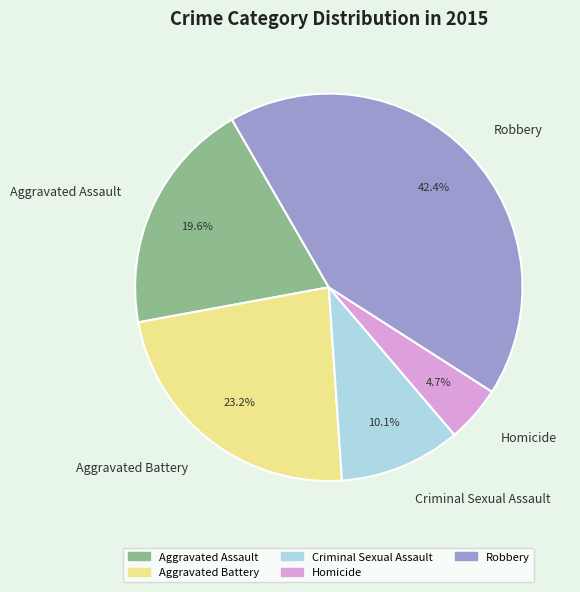

Rank the categories by value from lowest to highest.

Homicide, Criminal Sexual Assault, Aggravated Assault, Aggravated Battery, Robbery